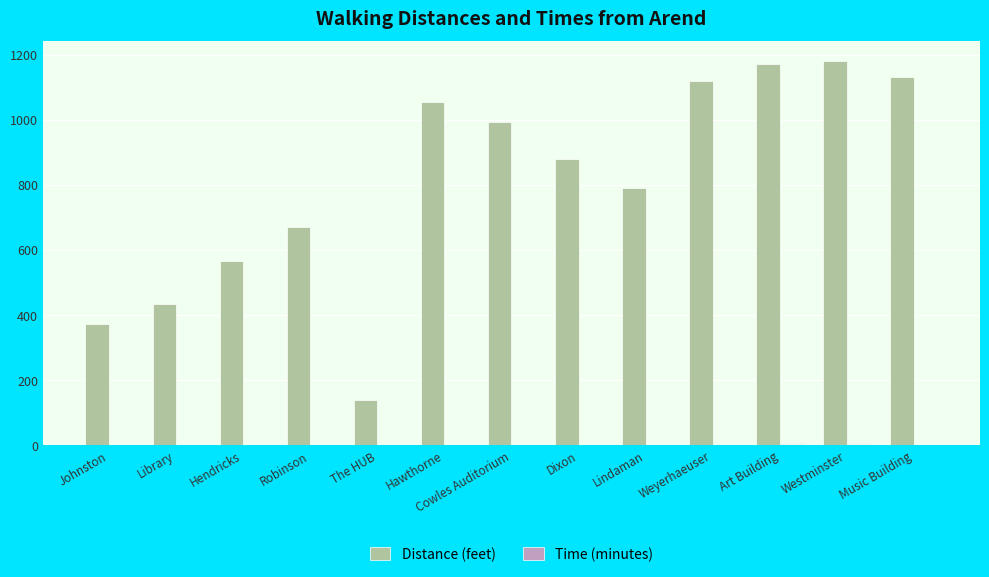

What is the maximum value shown in the chart?

1182.0